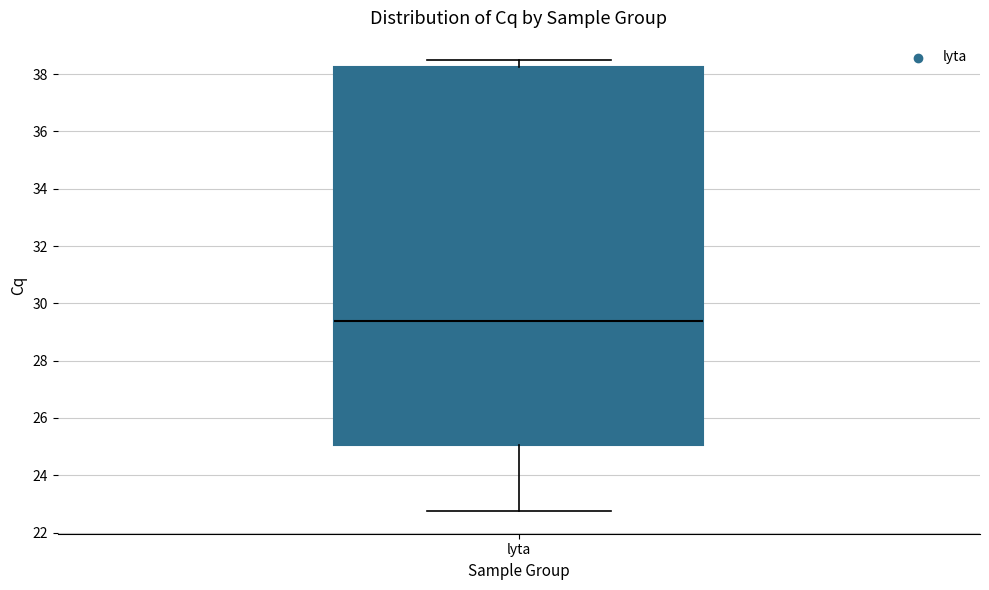

Where does the upper whisker of the box for lyta end on the y-axis? The values are not printed on the chart, so give them approximately, as read against the axis.

38.4